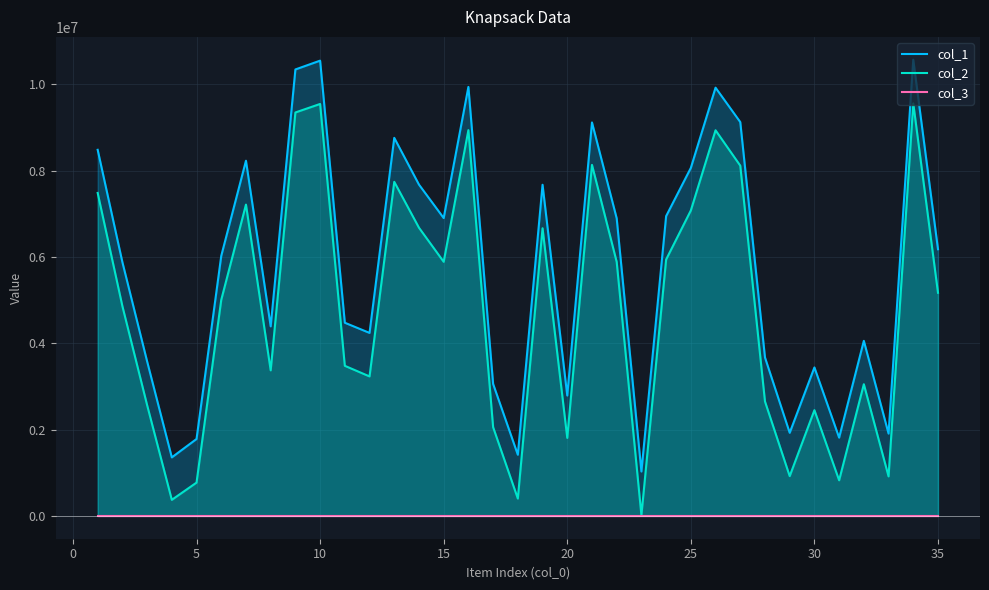

What is the smallest value displayed?

1